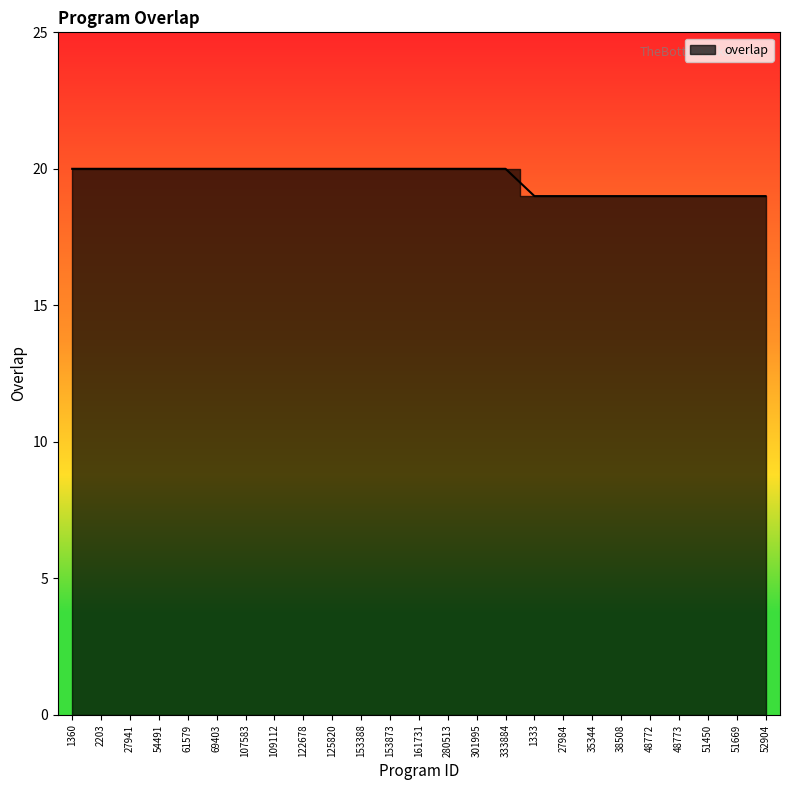

What value does the data have at 2203?

20